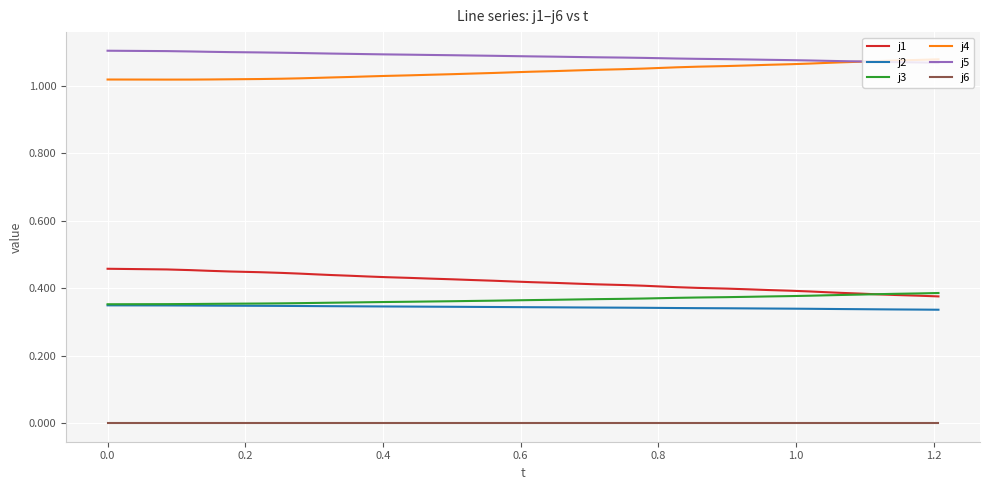

True or false: j1 and j4 intersect in this chart.

False